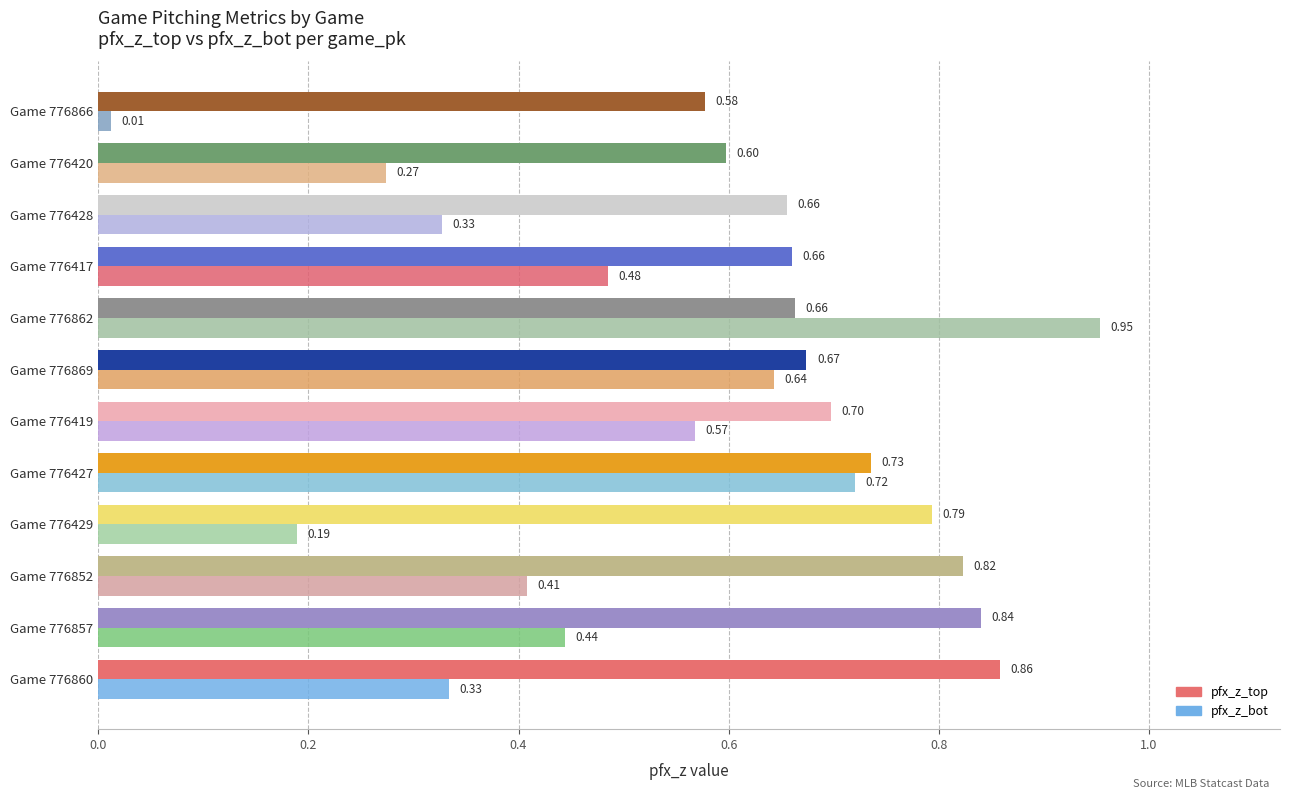

What is the sum of all pfx_z_top values?

8.6